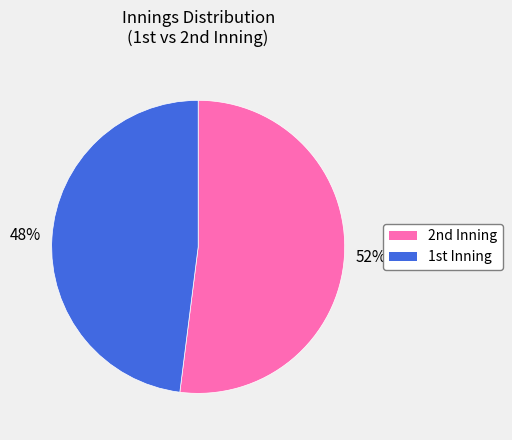

To the nearest percent, what is the average slice percentage?

50%